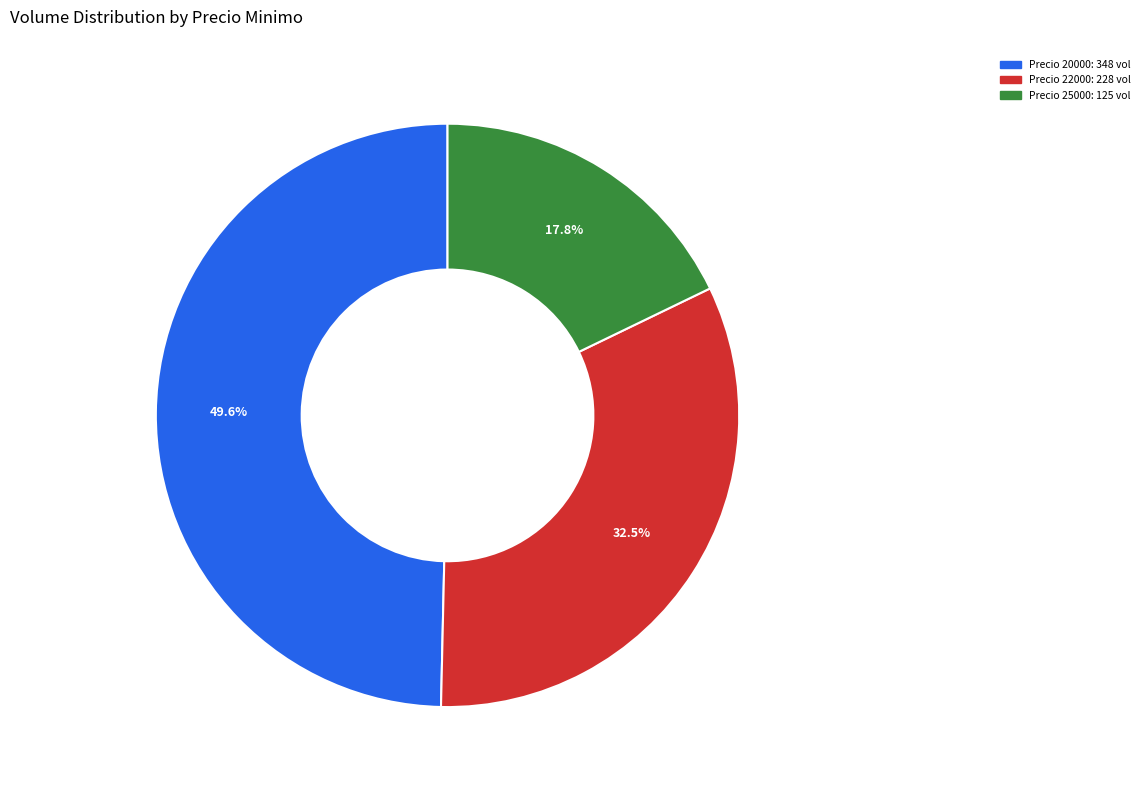

Is there a majority slice in this chart?

No